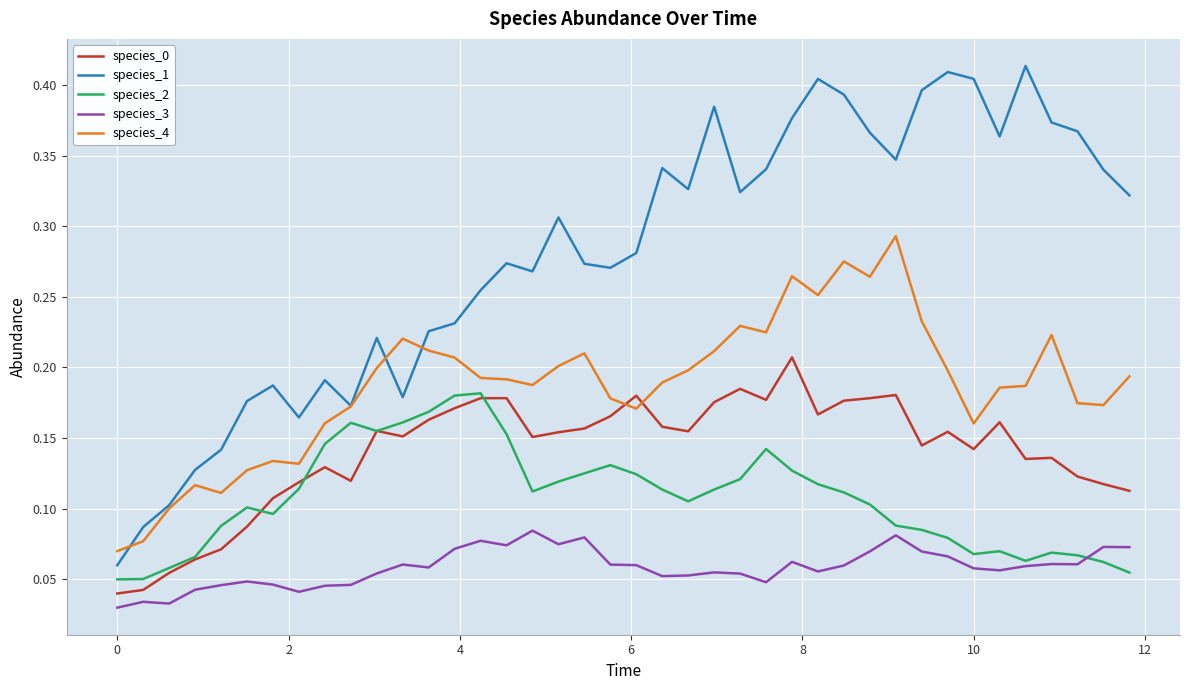

True or false: species_2 and species_4 cross at least once.

False